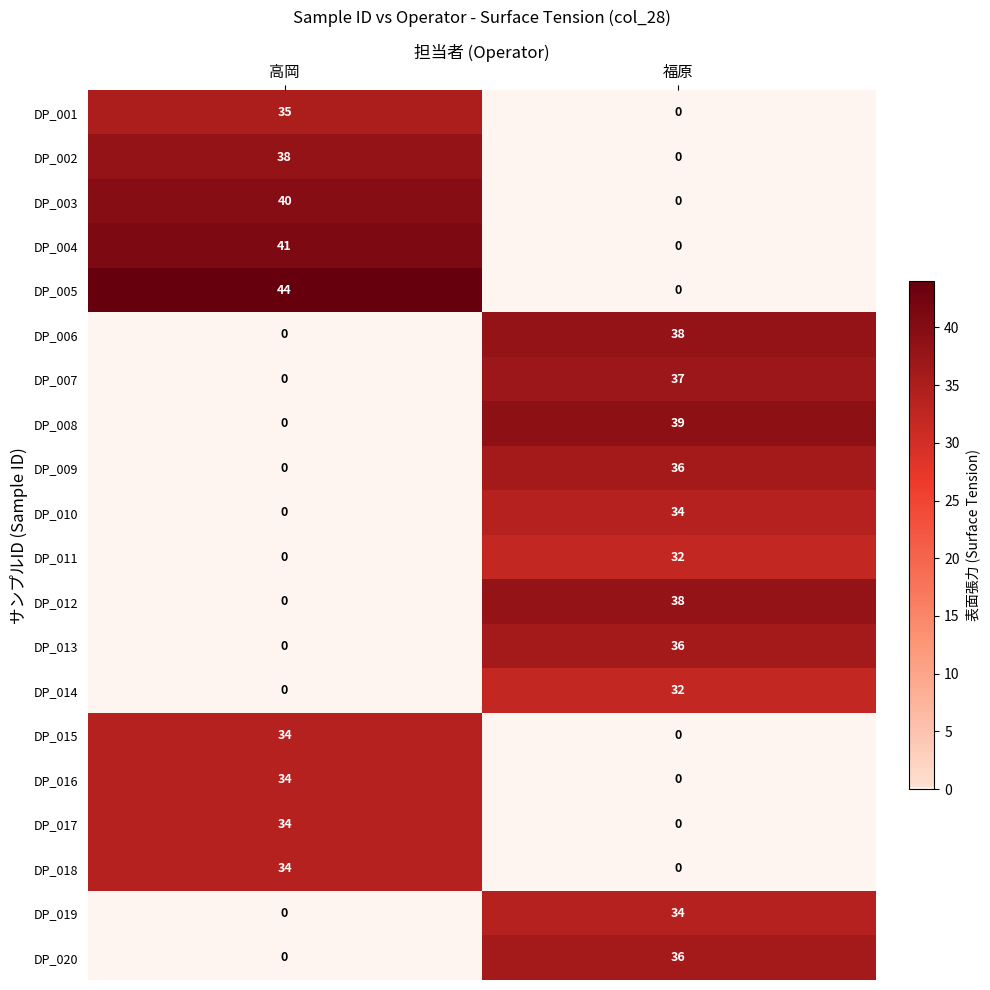

At which label does DP_001 reach its peak?

高岡